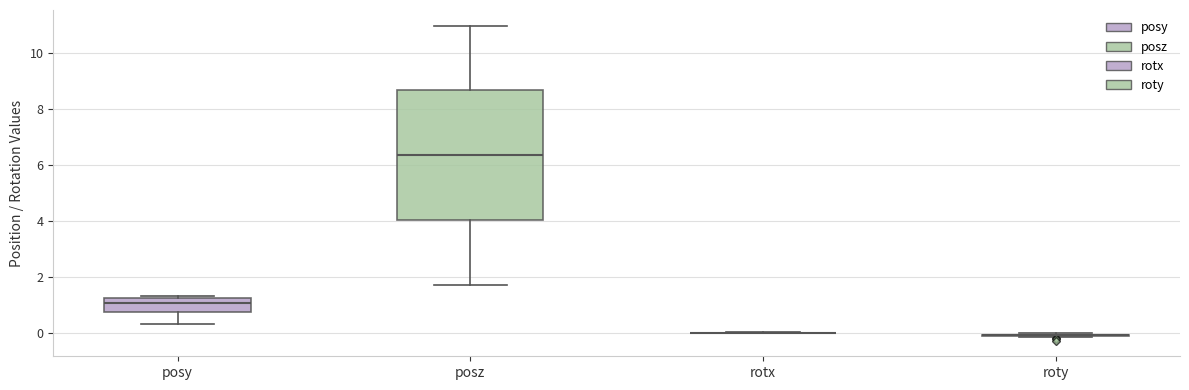

Comparing the boxes themselves (not the whiskers), which one is the tallest?

posz